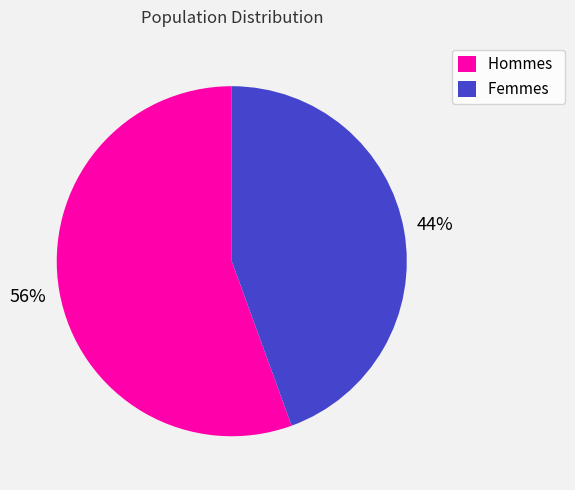

To the nearest percent, what portion does Femmes represent?

44%